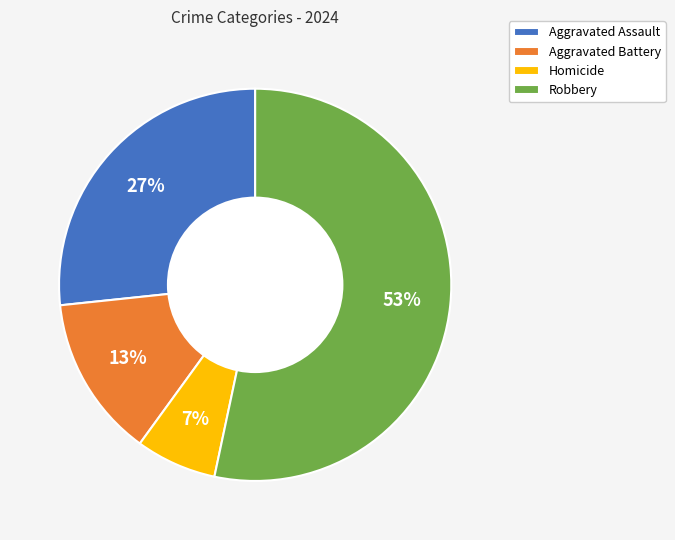

To the nearest percent, what is the difference between the Aggravated Battery and Robbery slice percentages?

40%